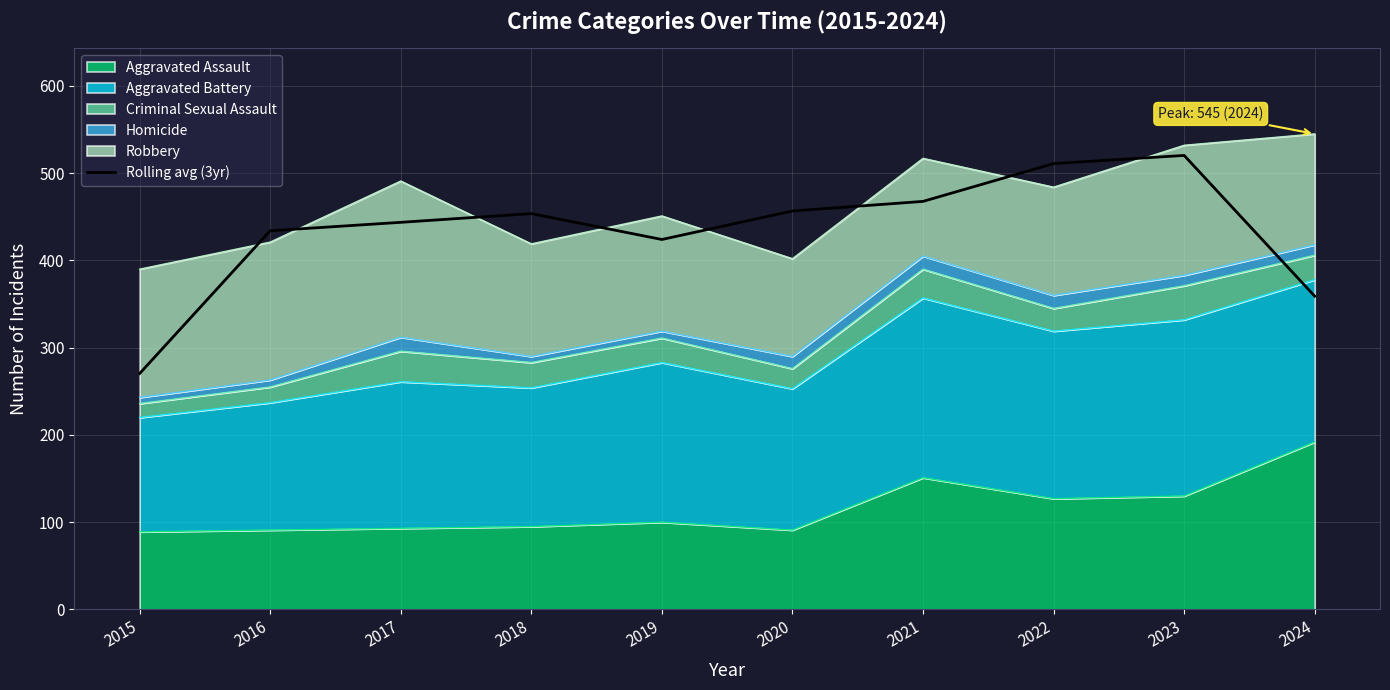

List the labels in order of value, largest first.

2023, 2022, 2021, 2020, 2018, 2017, 2016, 2019, 2024, 2015